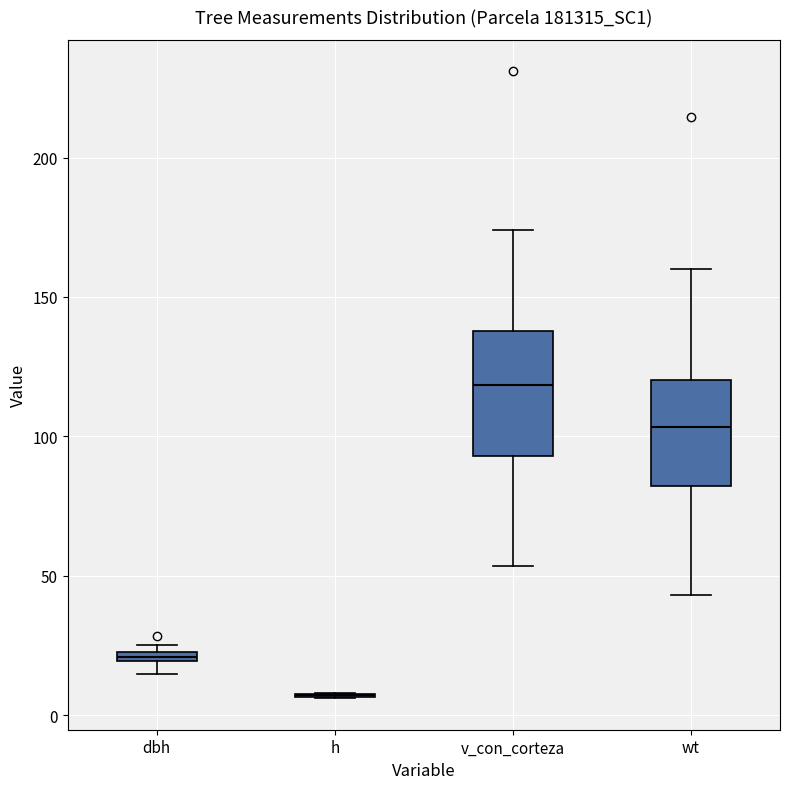

Which box is the tallest, from its lower edge to its upper edge?

v_con_corteza